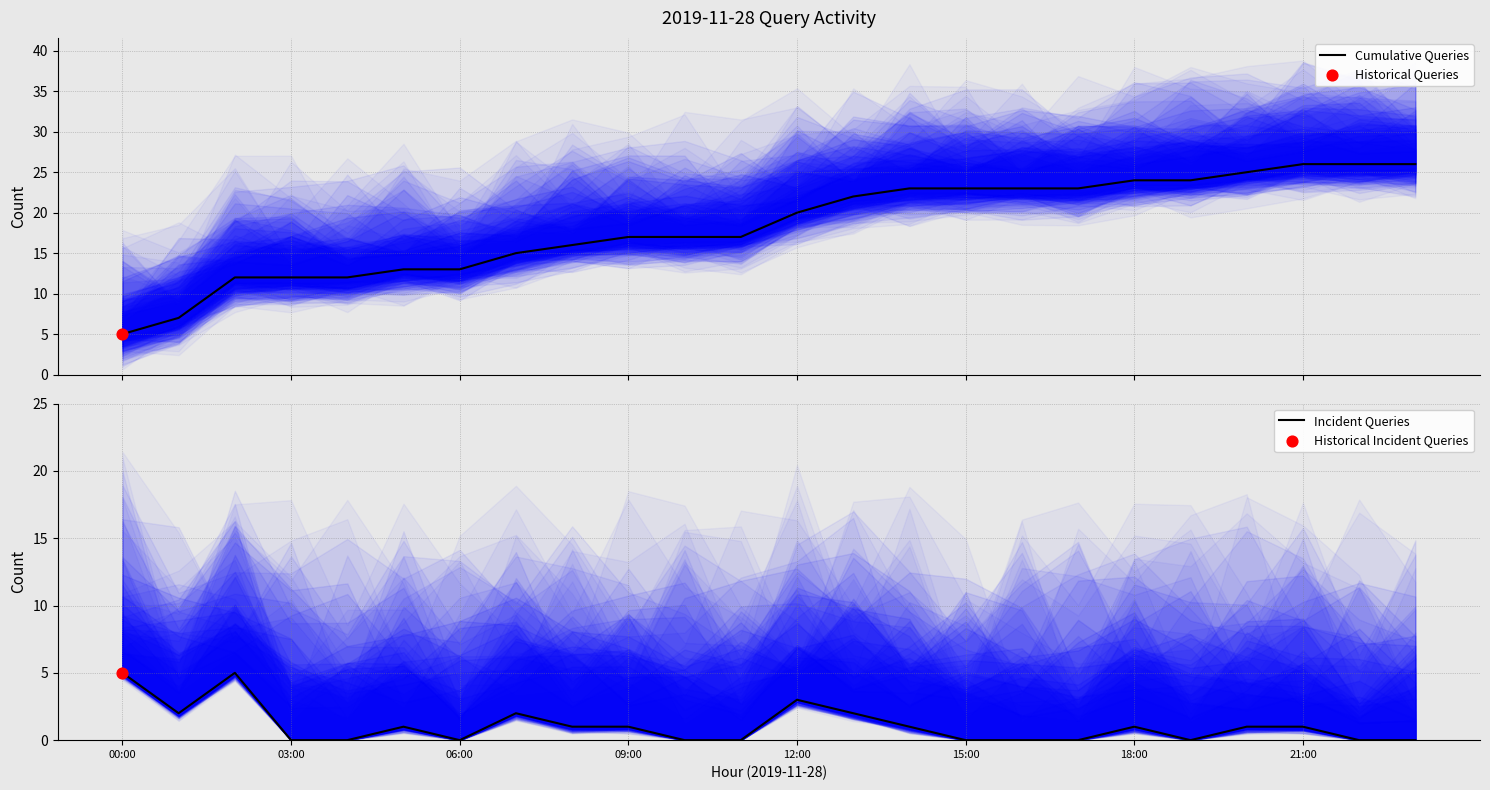

Which series contains the lowest Y value?

Incident Queries